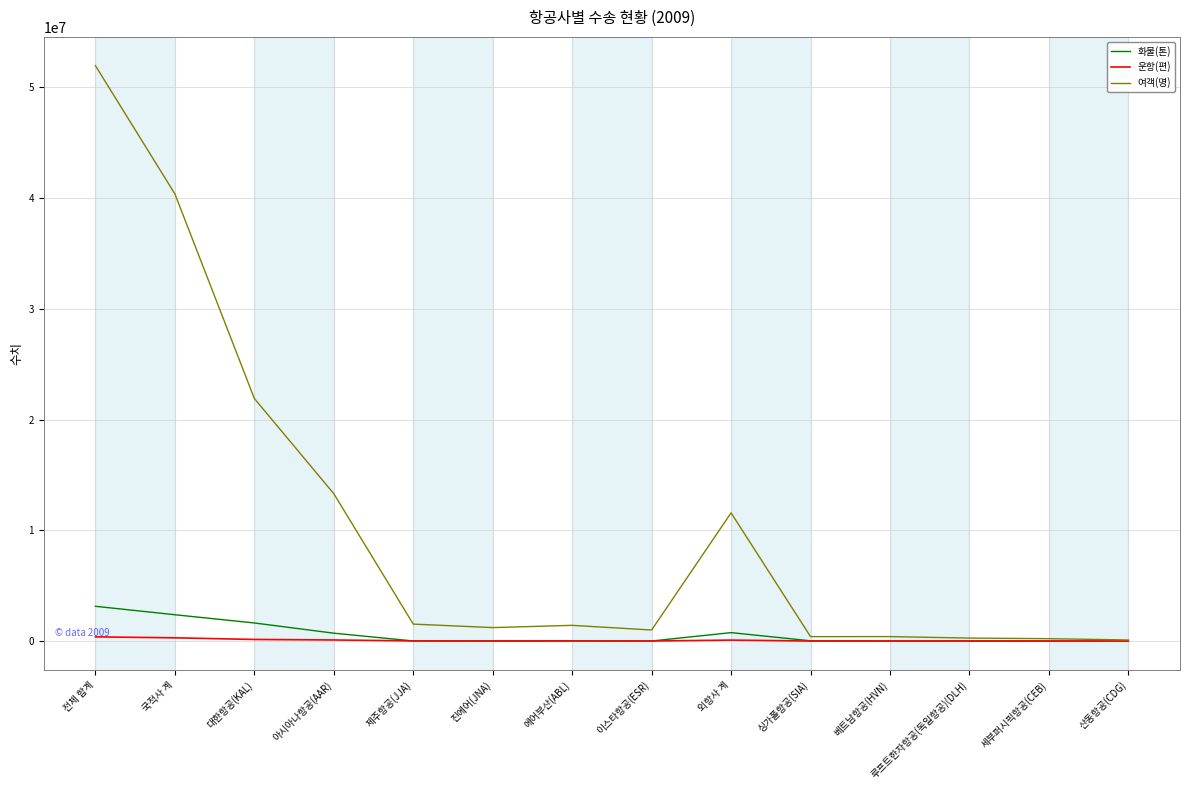

Does the chart have visible grid lines?

Yes